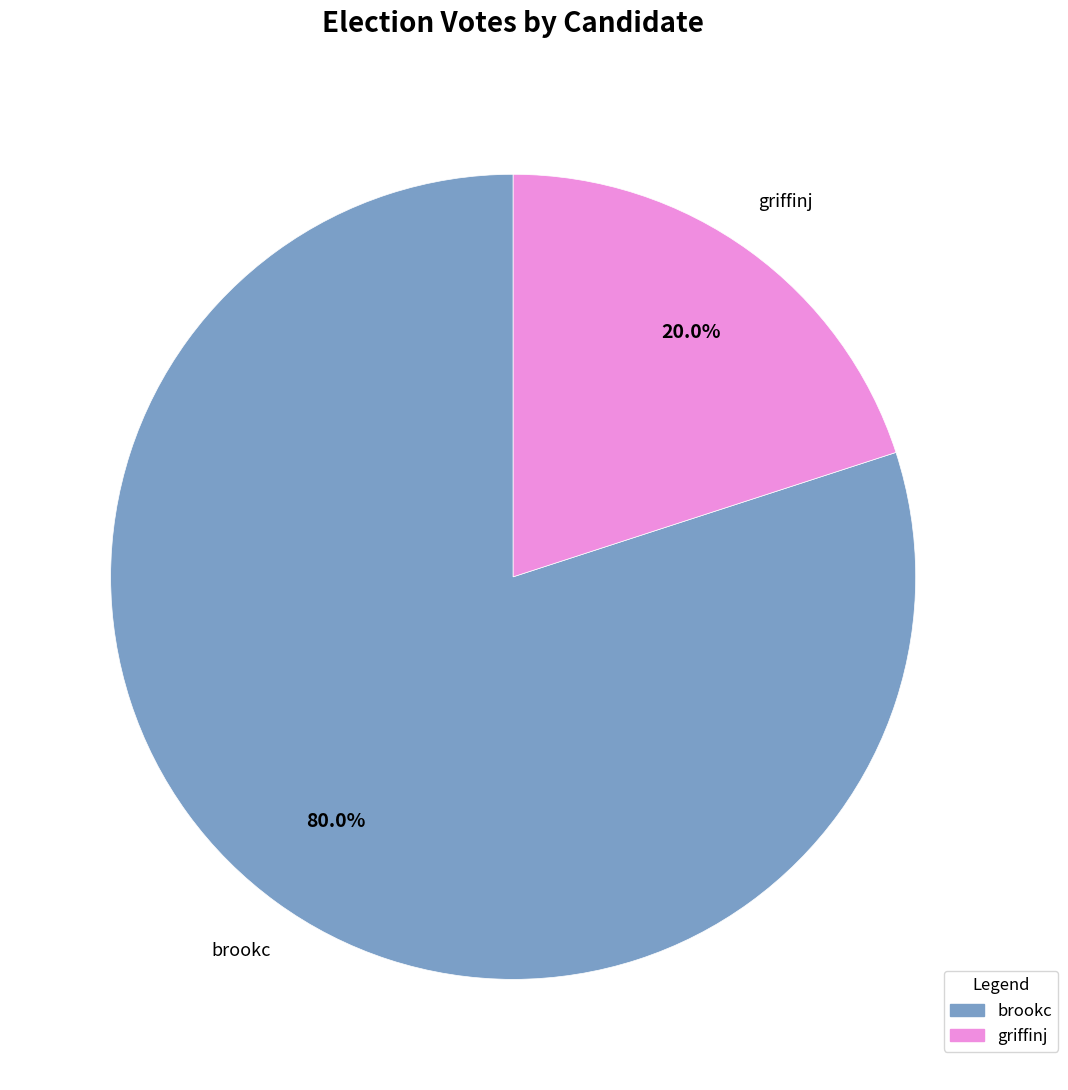

Is brookc the majority of the pie?

Yes